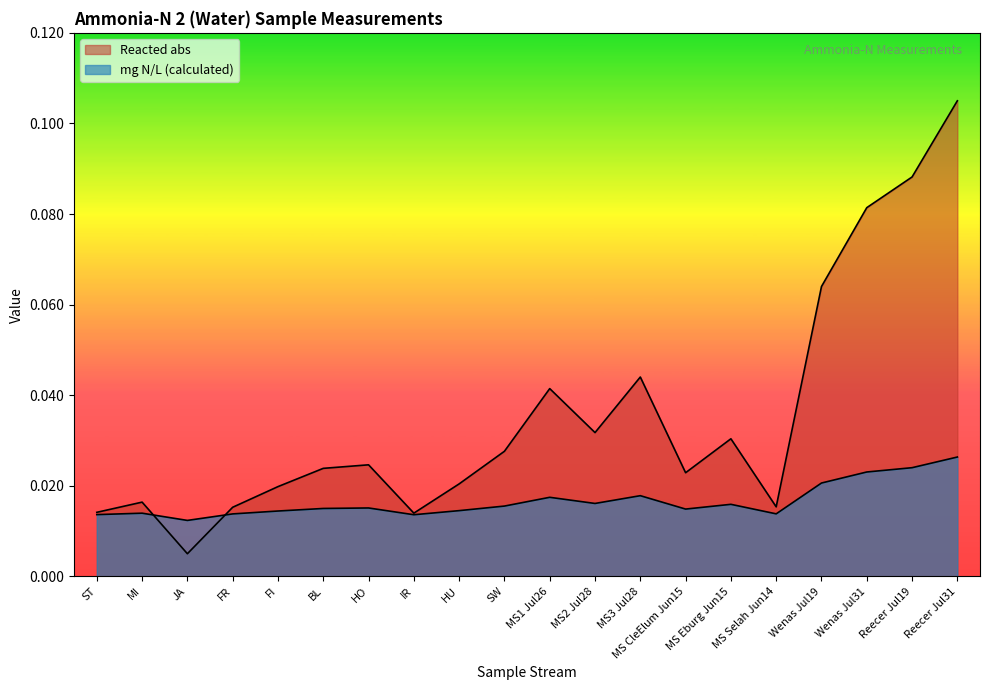

List the series in order of their peak value, lowest first.

mg N/L (calculated), Reacted abs